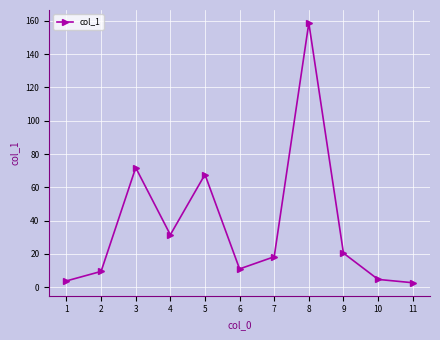

Where is the first local maximum?

3